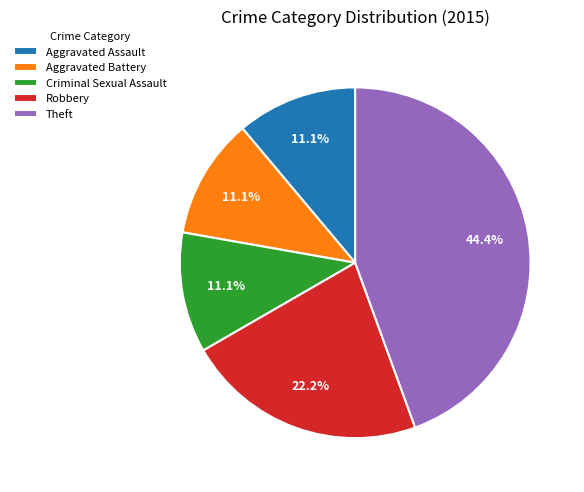

Is there a majority slice in this chart?

No